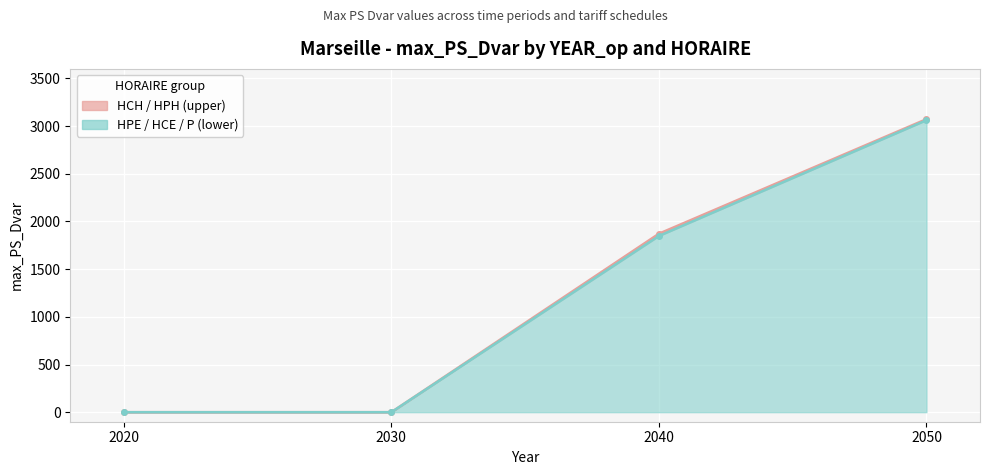

What is the highest value of the P series?

3062.1